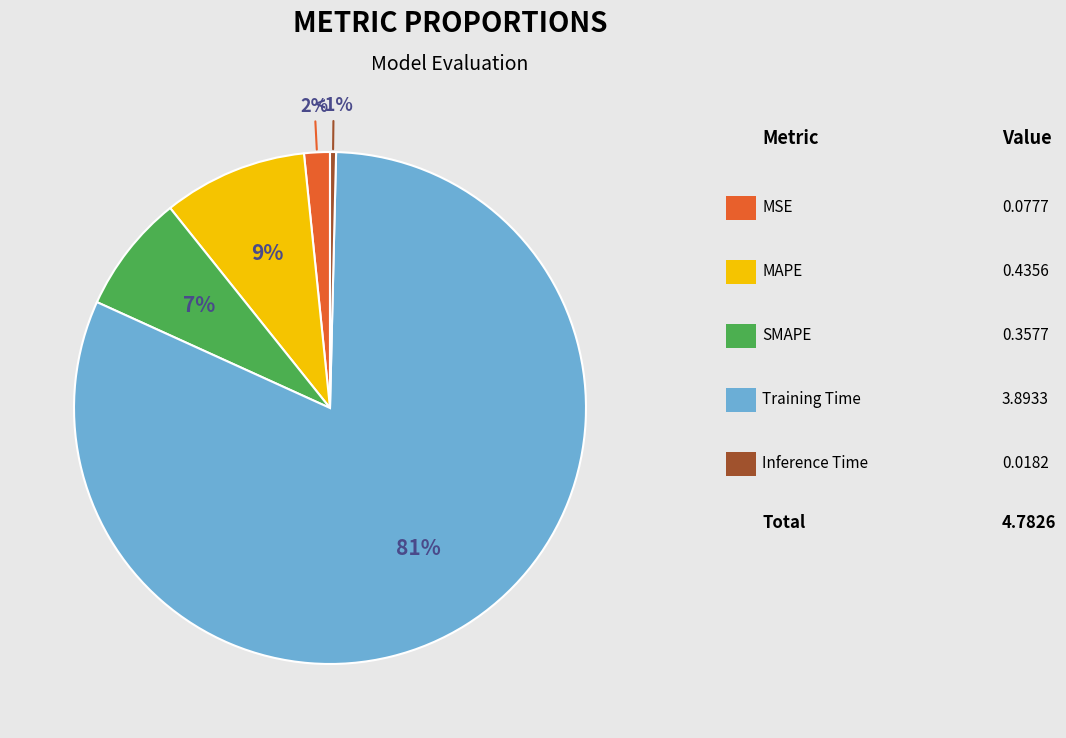

How many segments does this pie chart have?

5